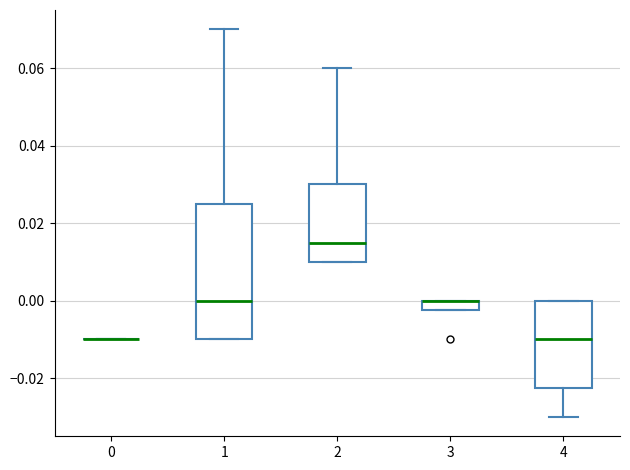

Where does the lower whisker of the box at x = 4 end on the y-axis? The values are not printed on the chart, so give them approximately, as read against the axis.

-0.030